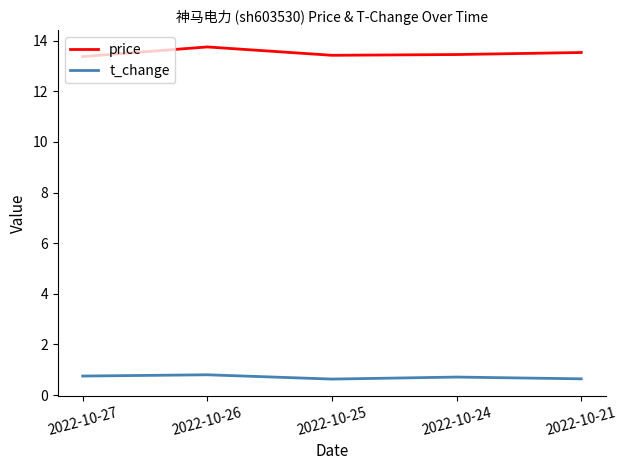

What is the greatest value displayed?

13.8